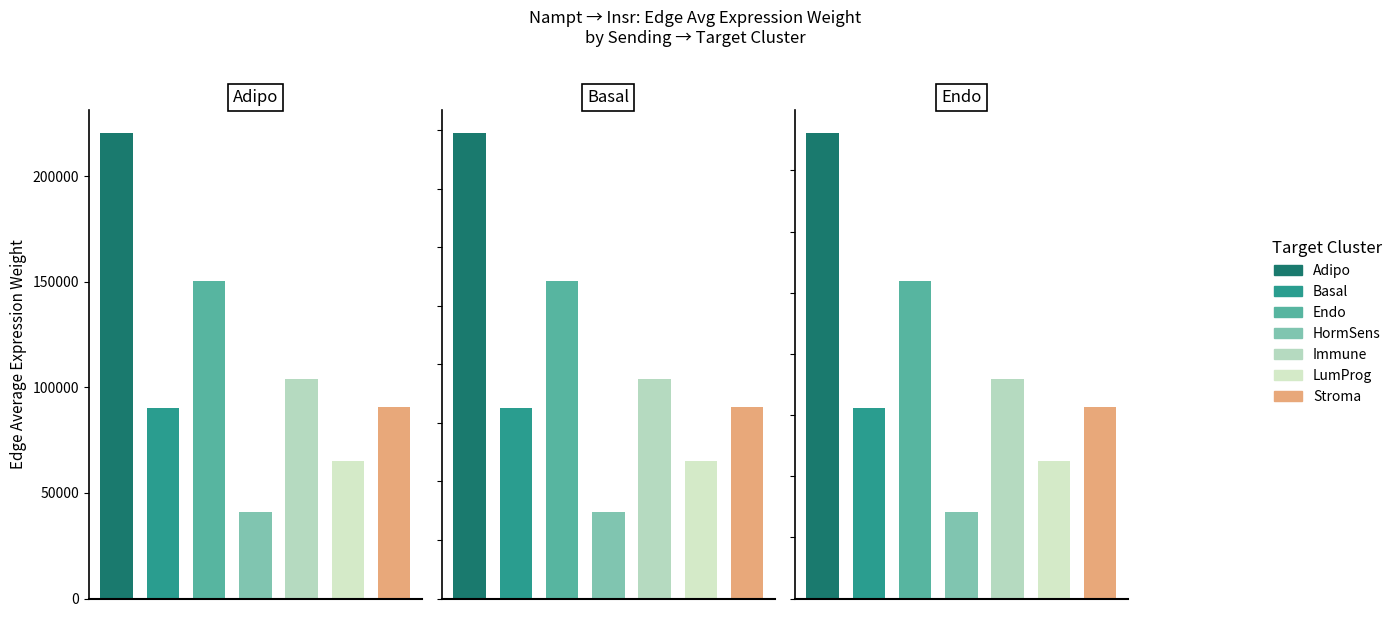

At which label does HormSens first exceed 22838?

Adipo